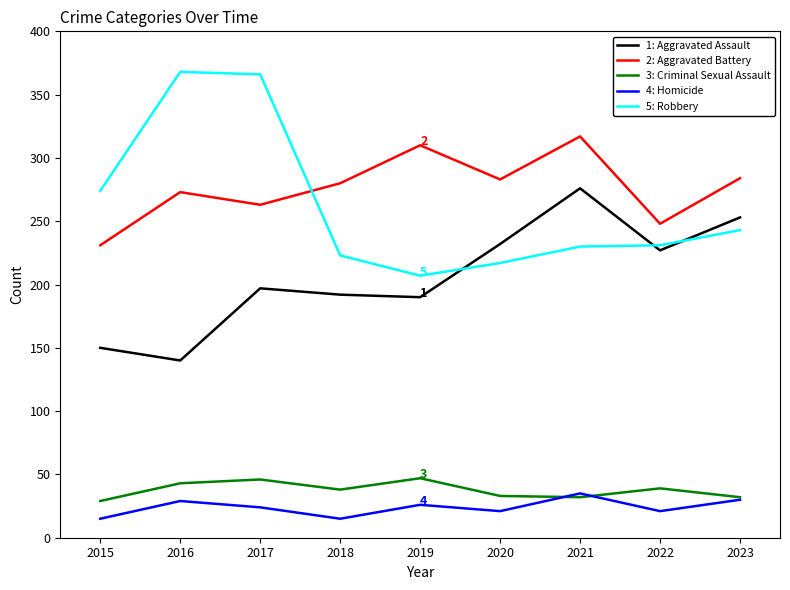

What is the total value across all series at 2016?

853